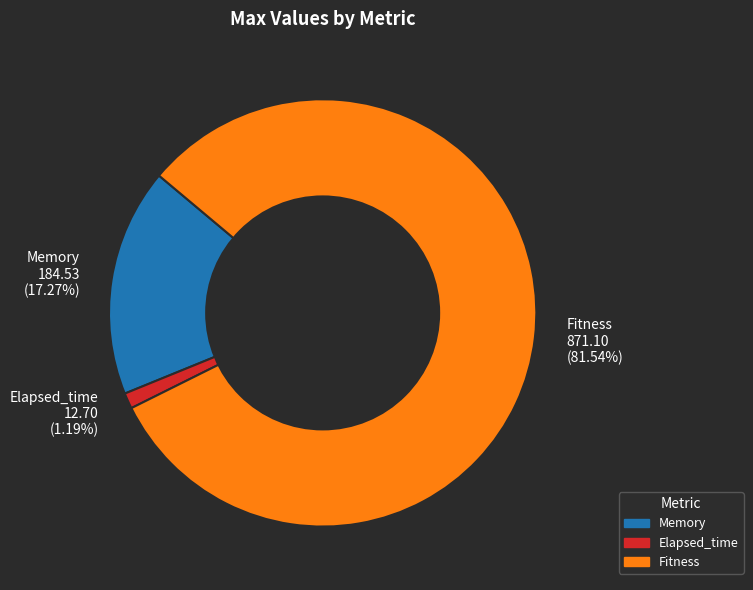

Which category has the biggest portion of the pie?

Fitness